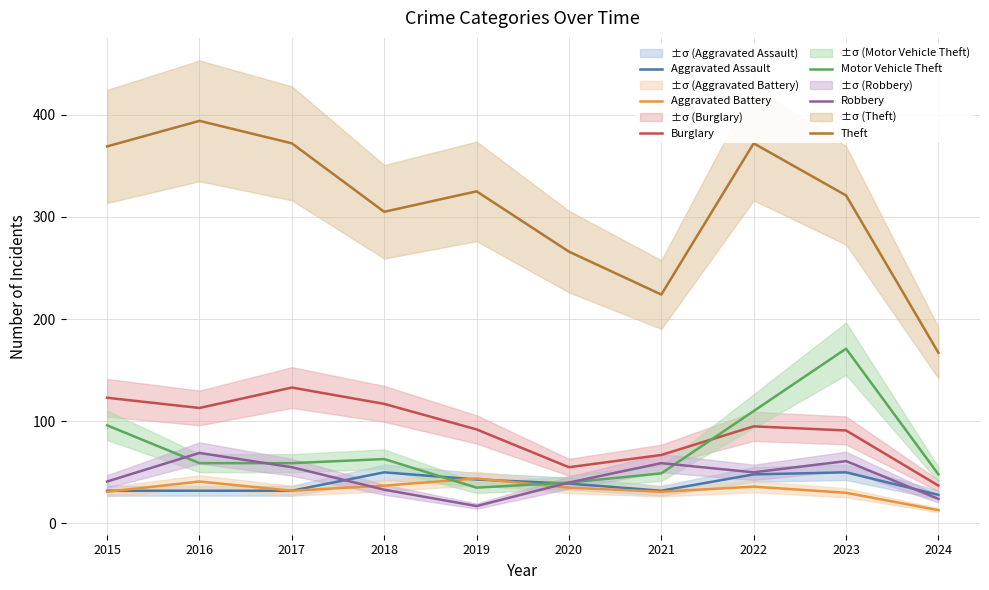

Is it true that Theft equals 167 at 2024?

True